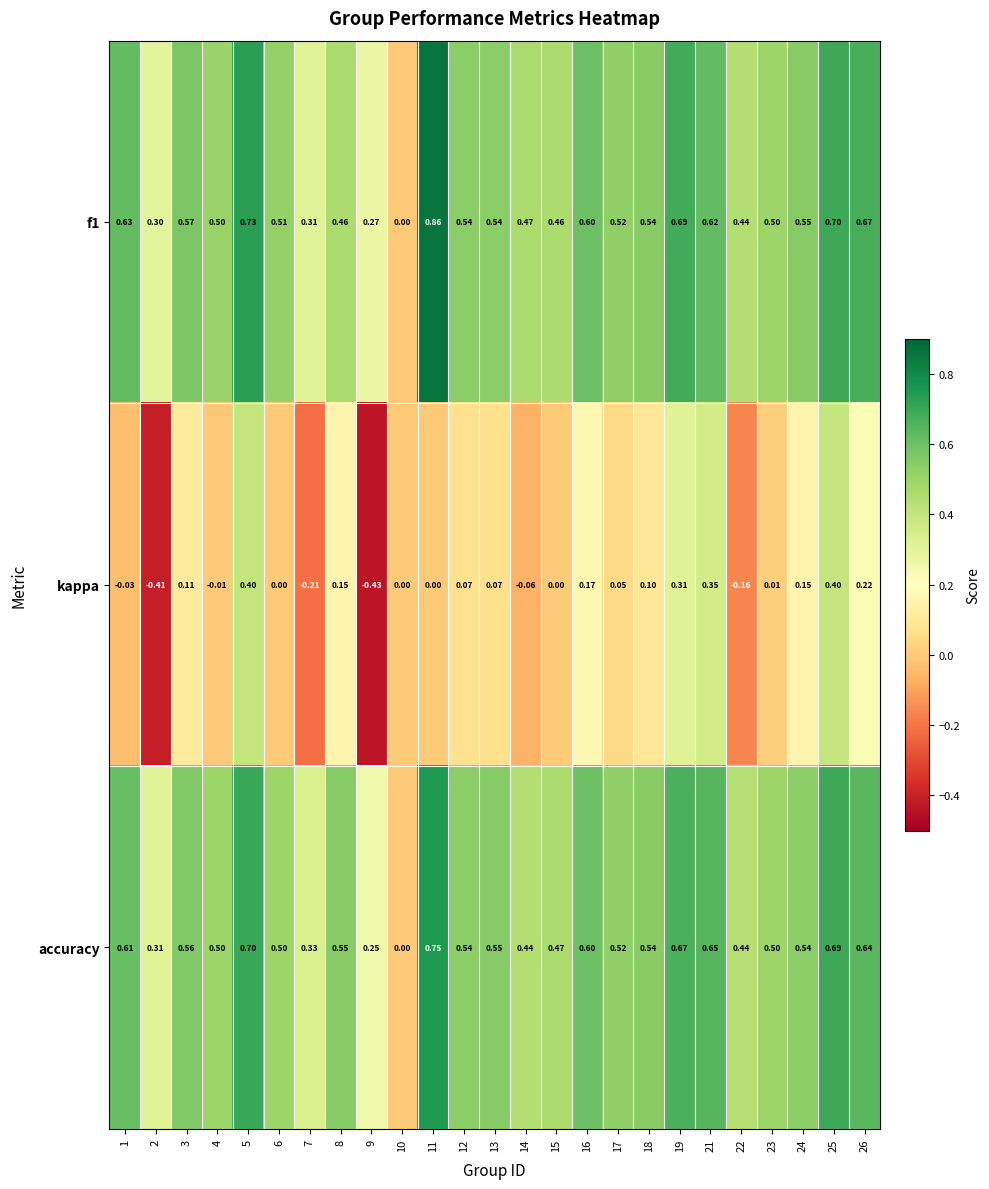

Count the number of data series in this chart.

3